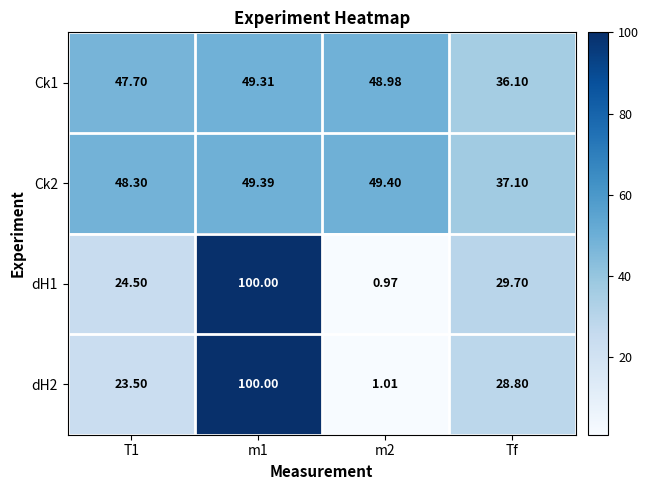

At which label is dH1 closest to 50?

Tf